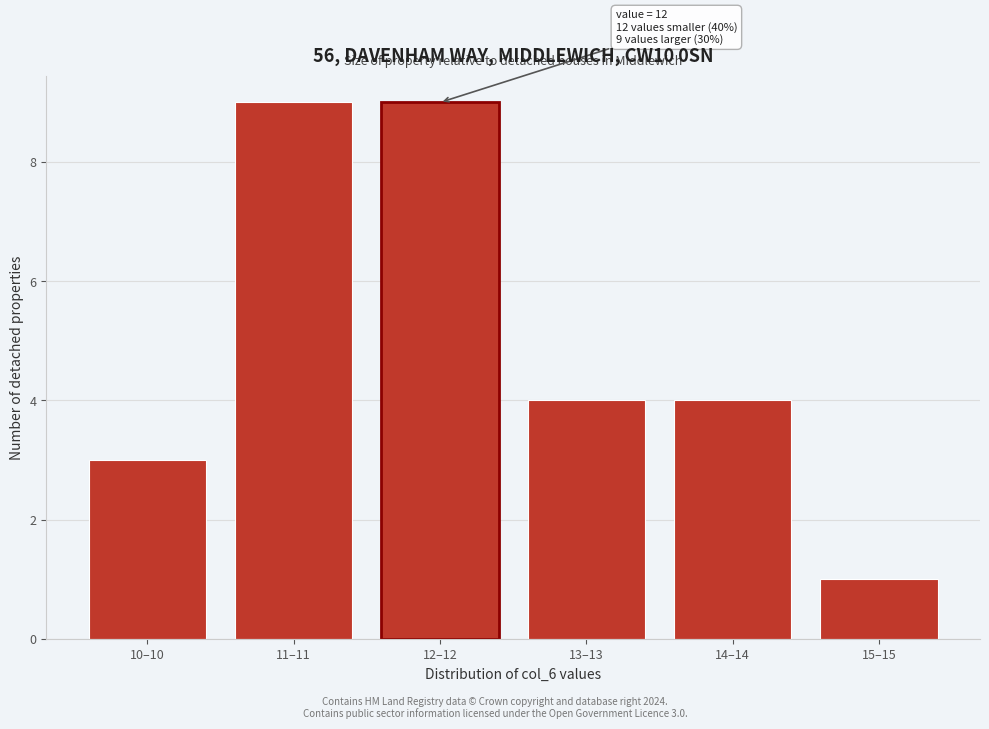

Reading right to left, list all the values displayed in this chart.

1	4	4	9	9	3